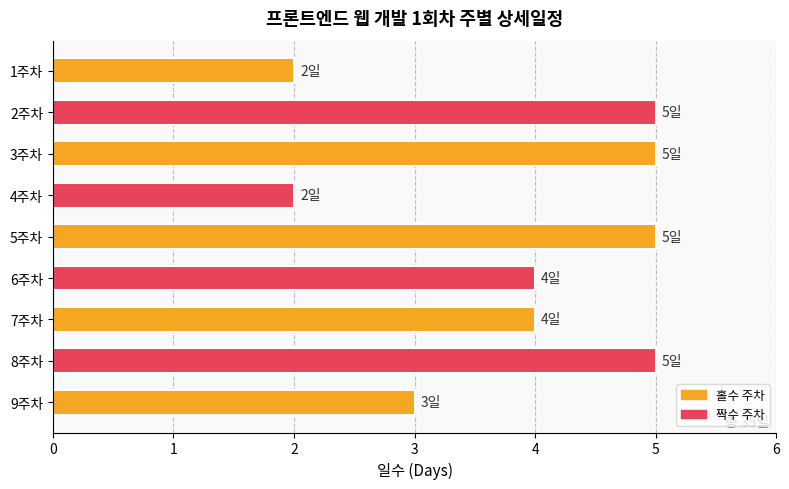

Approximately how many times larger is the value at 5주차 compared to 4주차?

2.5